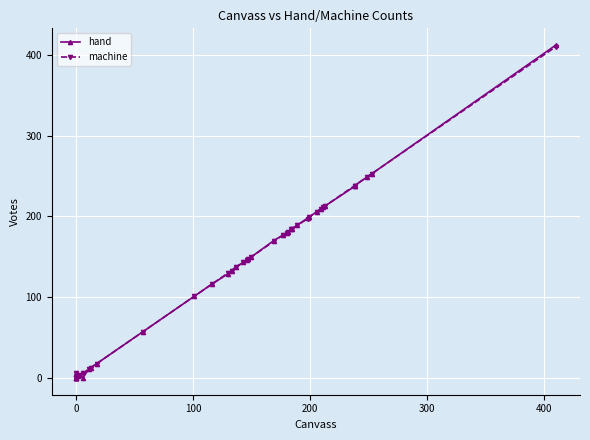

Which series has the largest total across all categories?

machine